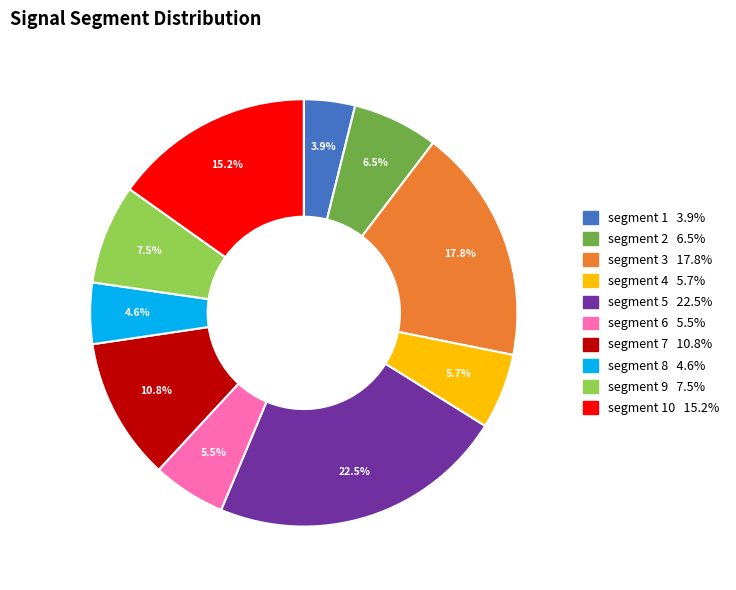

Is there any slice that represents more than half of the pie?

No